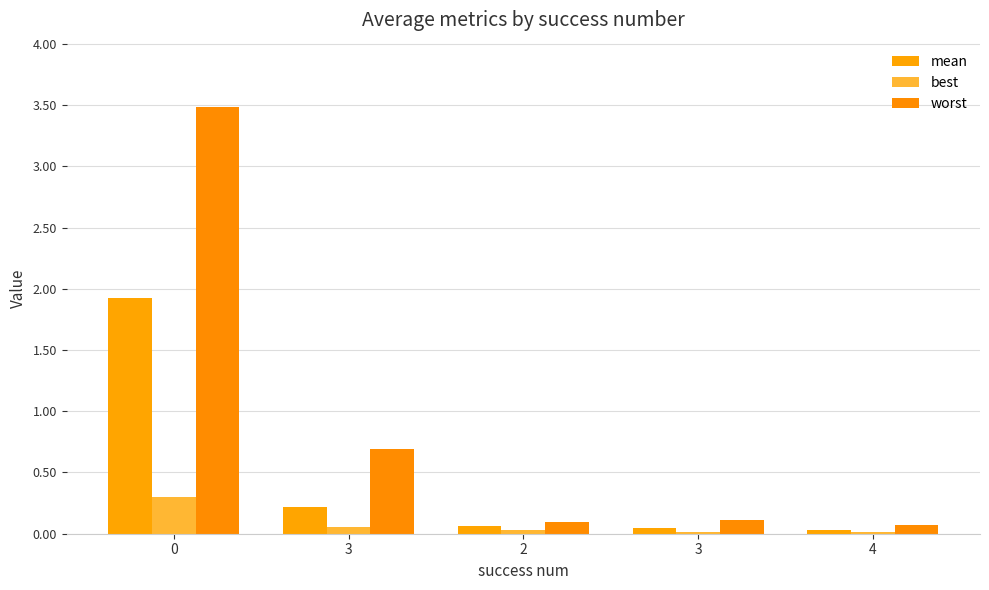

Are the bars grouped side by side (vs. stacked)?

Yes